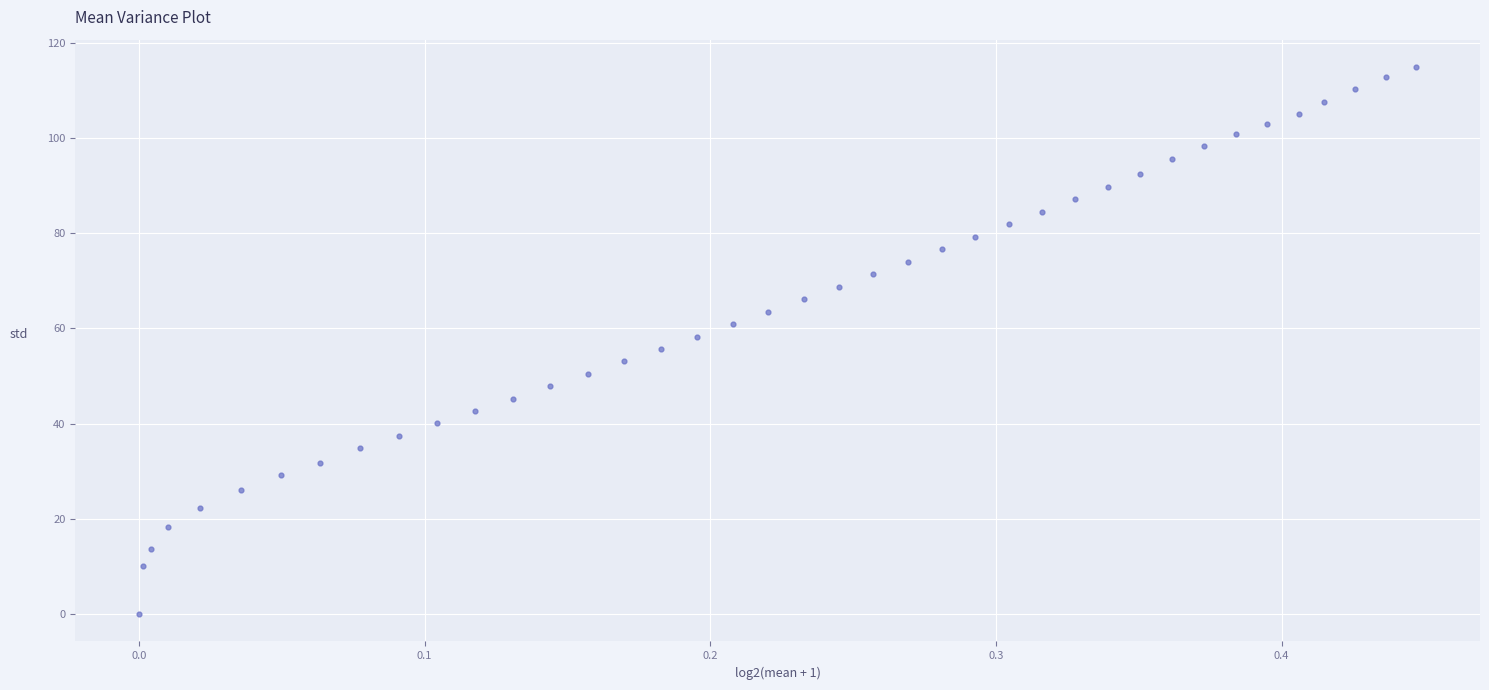

What is the range of X values (max minus min)?

0.4